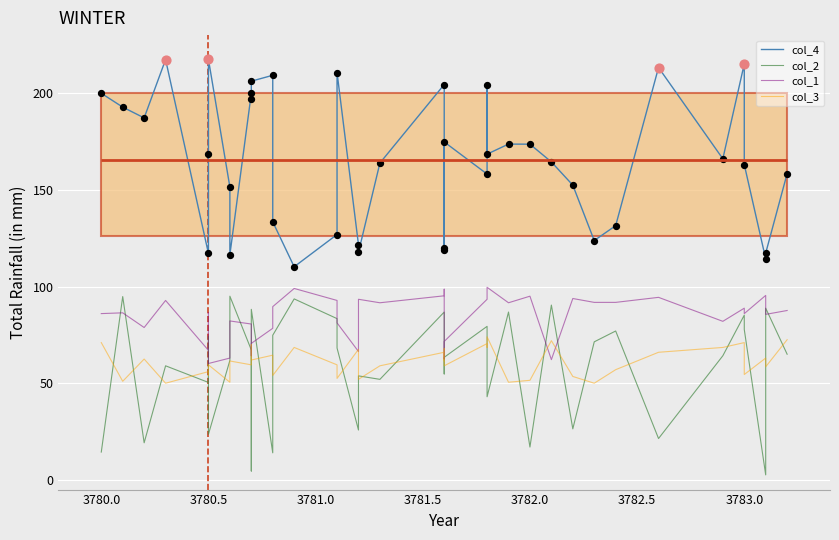

What are all the series names shown in the legend?

col_4, col_2, col_1, col_3